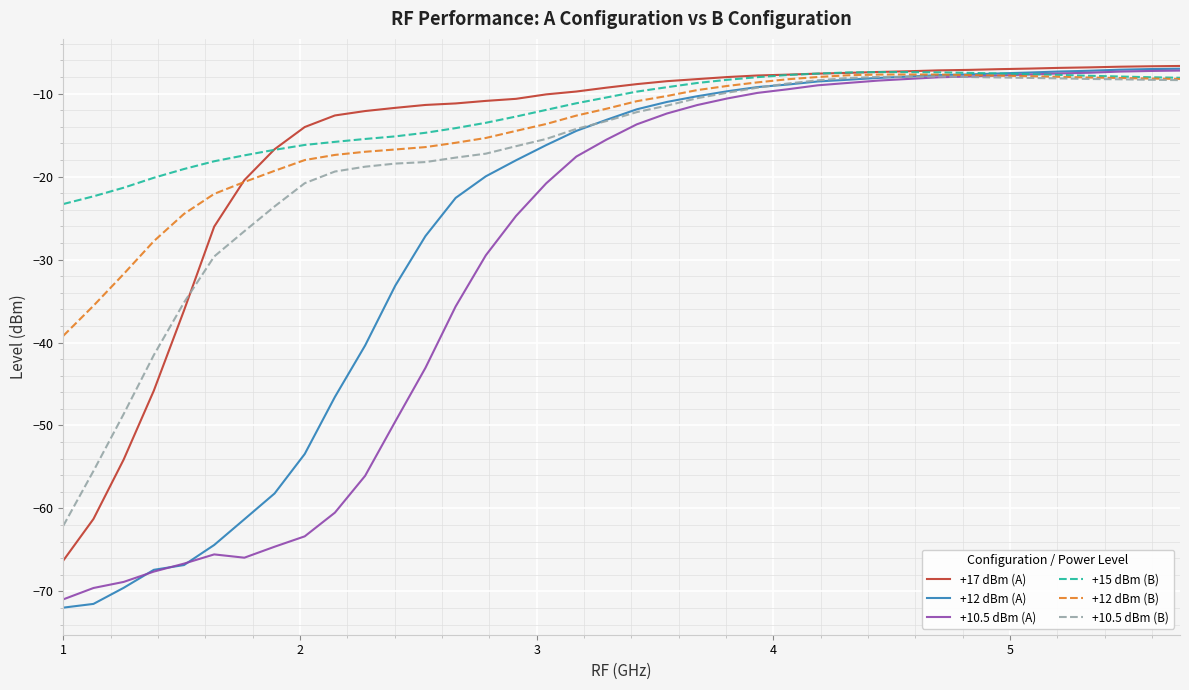

What is the minimum value for +15 dBm (B)?

-23.3